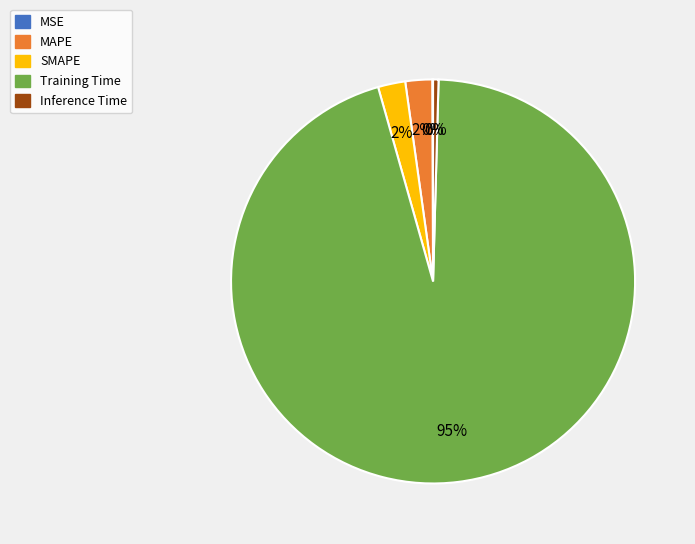

Do Training Time and SMAPE together represent more than half of the pie?

Yes